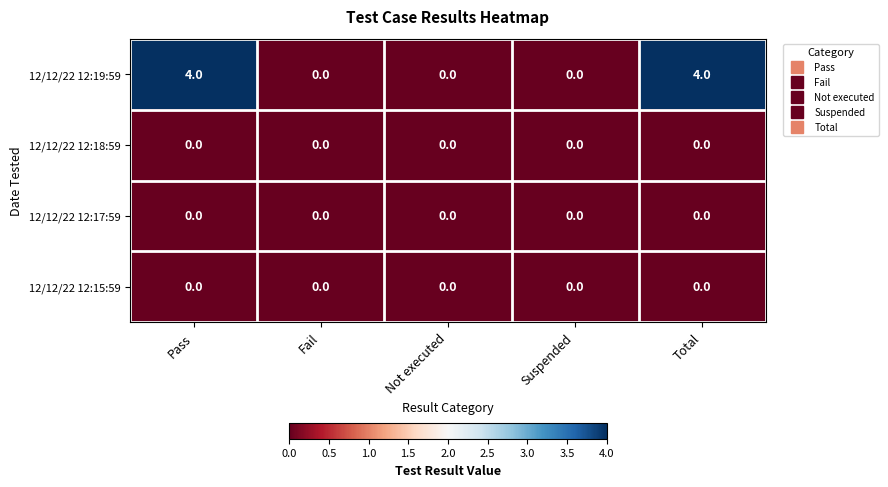

At how many categories does at least one series exceed 1?

2